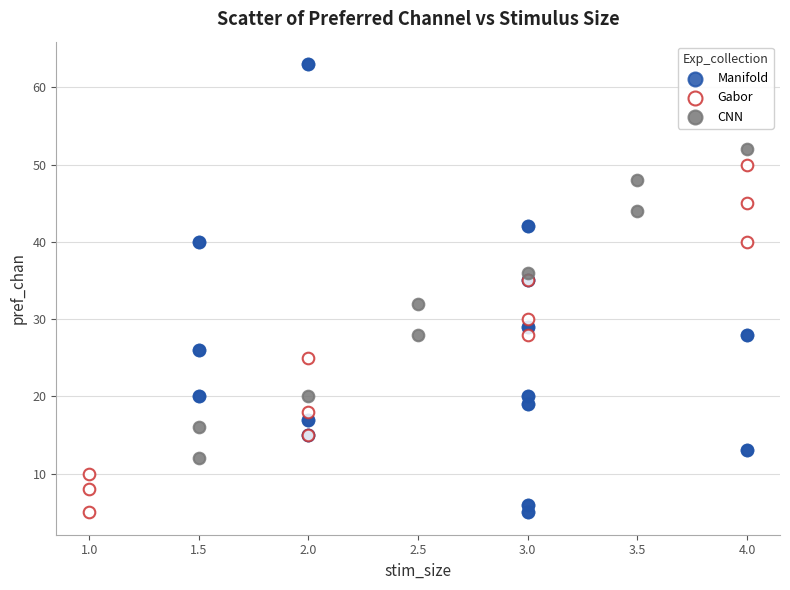

Which series contains the highest Y value?

Manifold